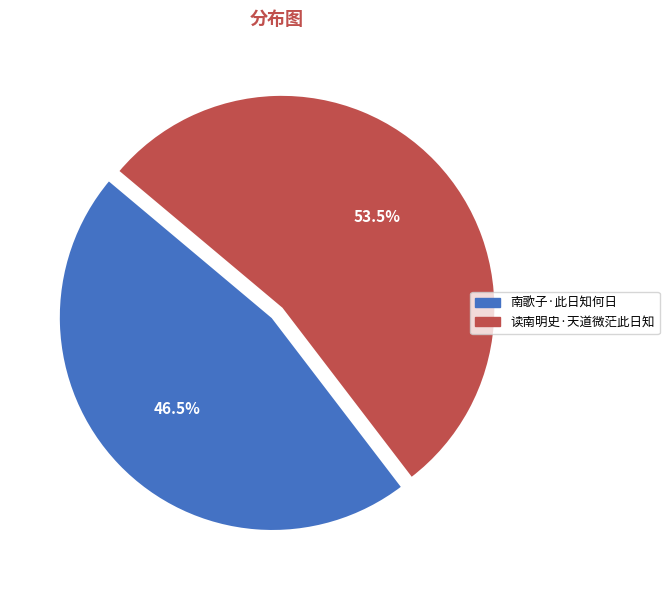

To the nearest percent, what is the average slice percentage?

50%